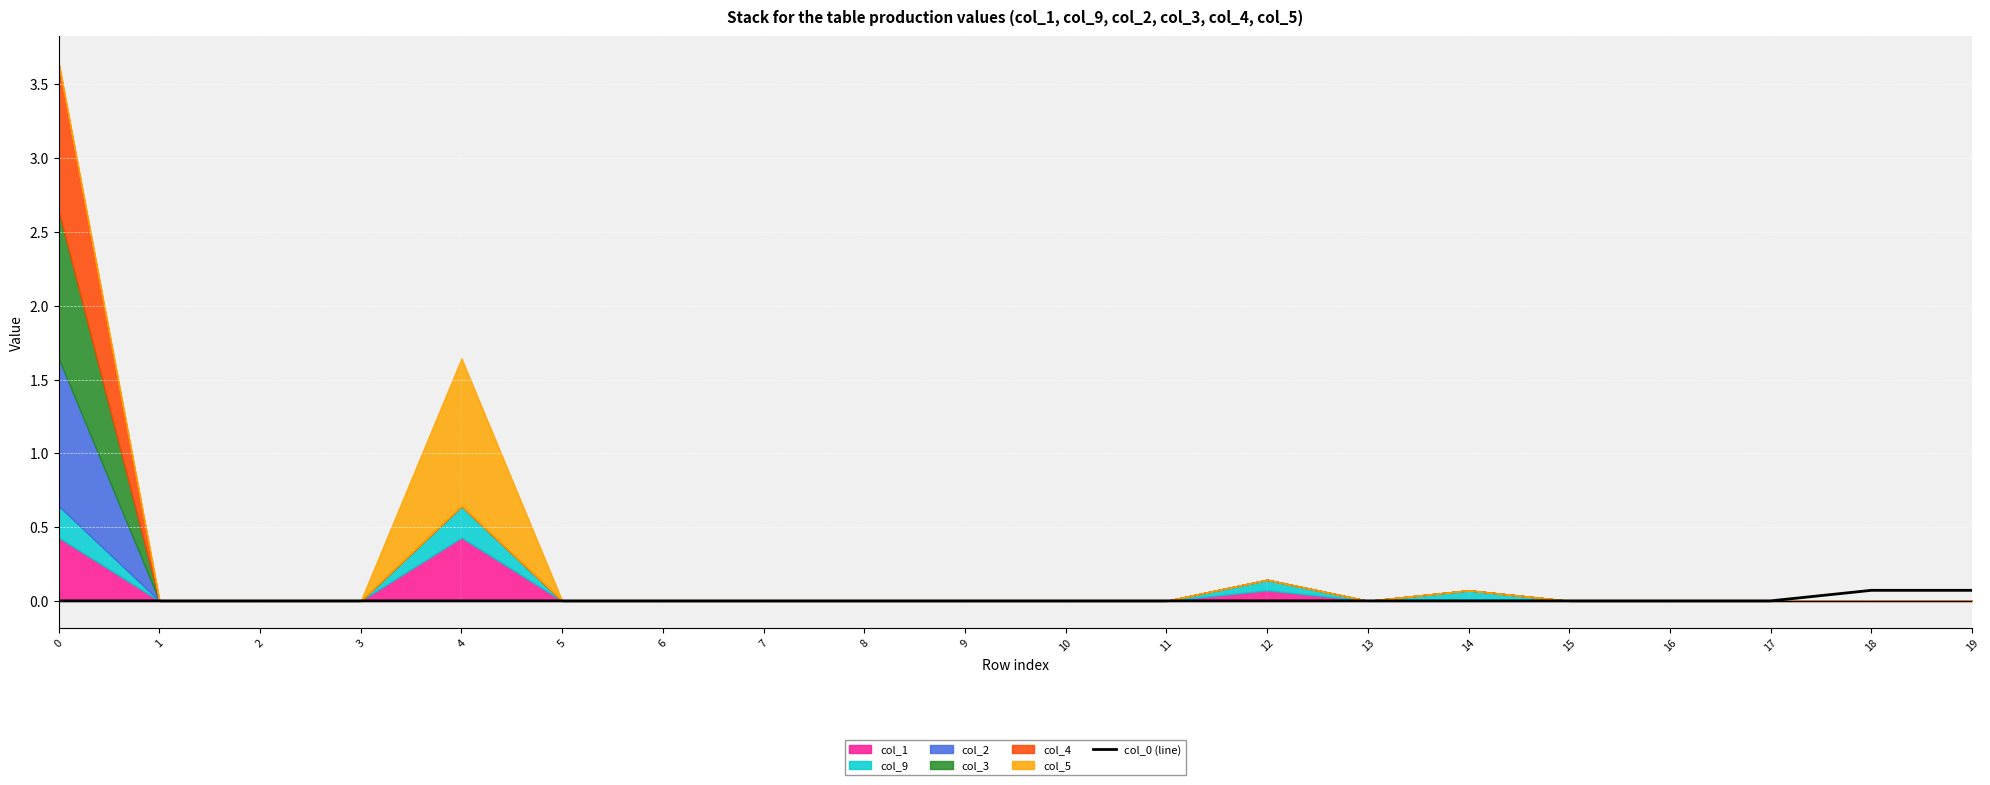

Is it true that the value at 4 is 0.0?

True